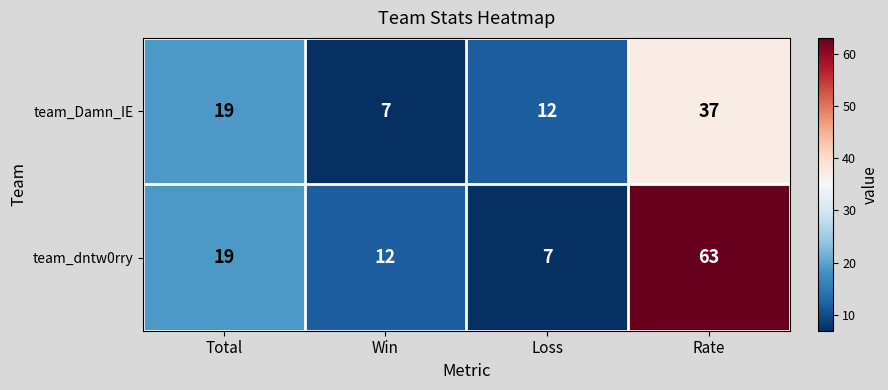

Reading left to right, extract all data points from this chart.

team_Damn_IE: Total=19	Win=7	Loss=12	Rate=37
team_dntw0rry: Total=19	Win=12	Loss=7	Rate=63